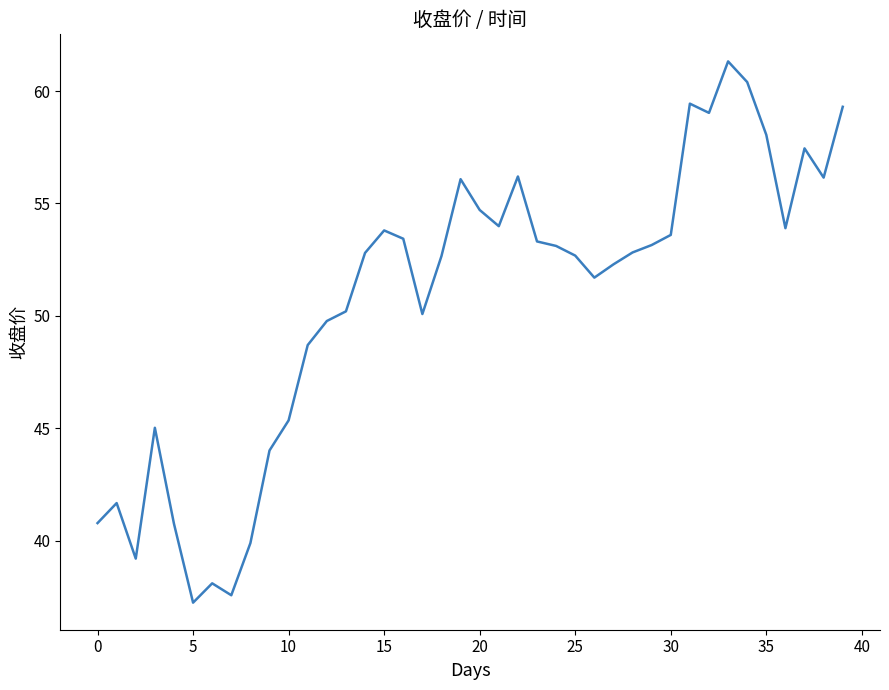

What is the difference between the maximum and minimum values?

24.1